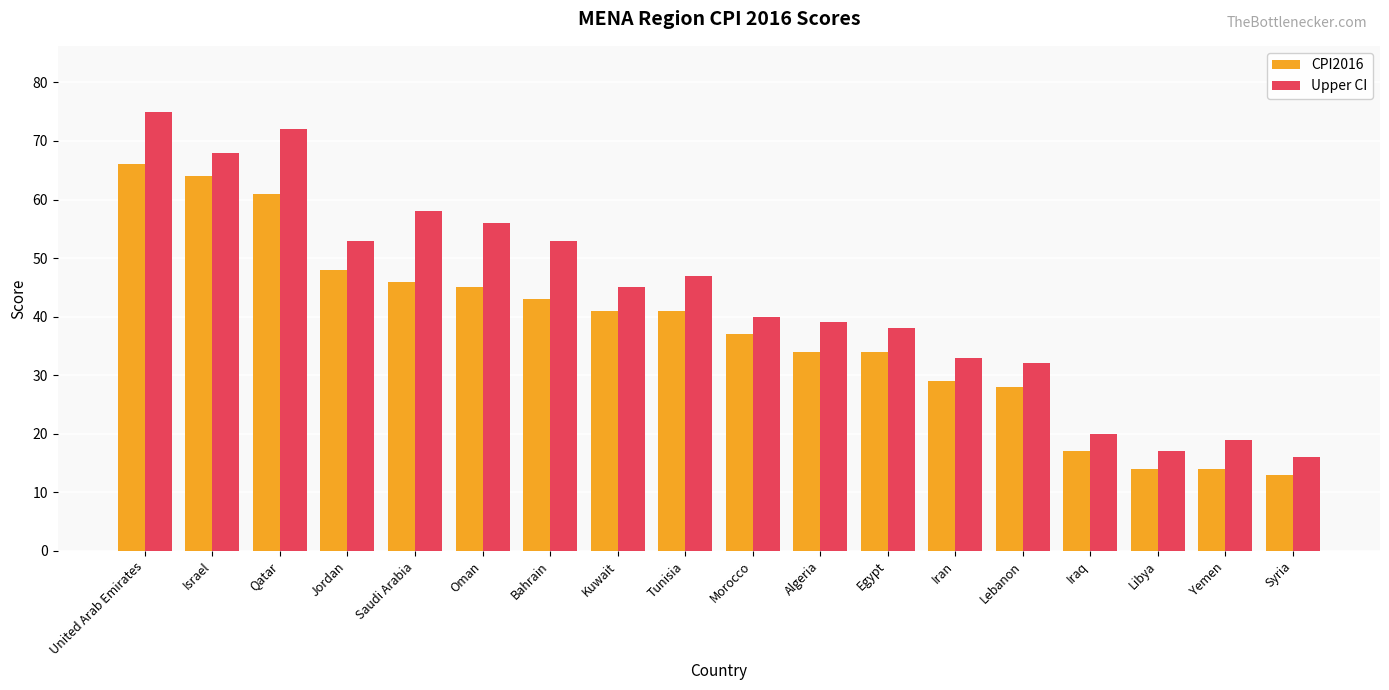

The value of CPI2016 at Saudi Arabia is 67. True or false?

False